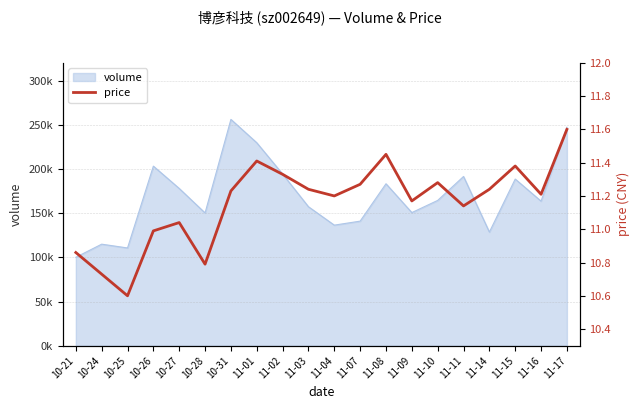

Between 10-26 and 10-21, which is larger?

10-26